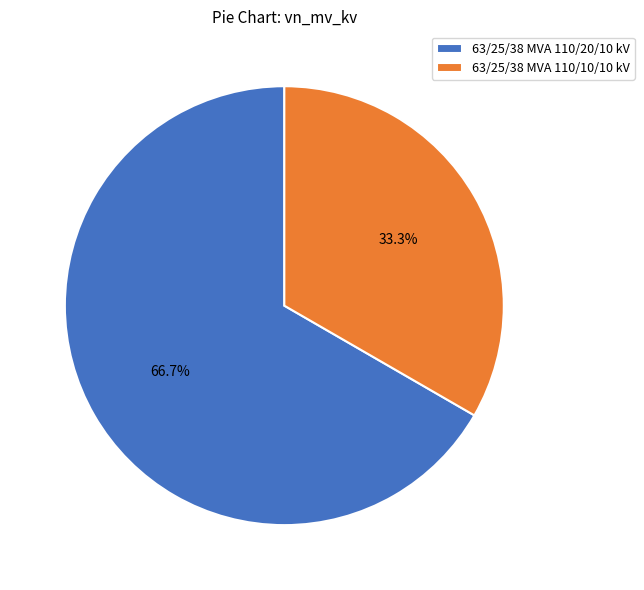

How much of the chart is everything except 63/25/38 MVA 110/10/10 kV?

66.7%